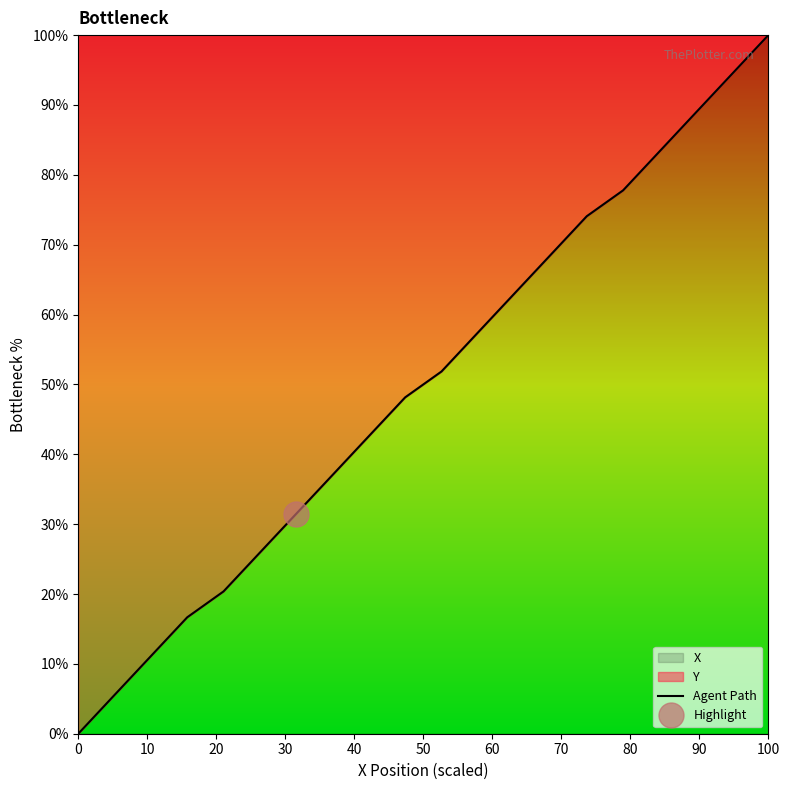

What is the greatest value displayed?

100.0